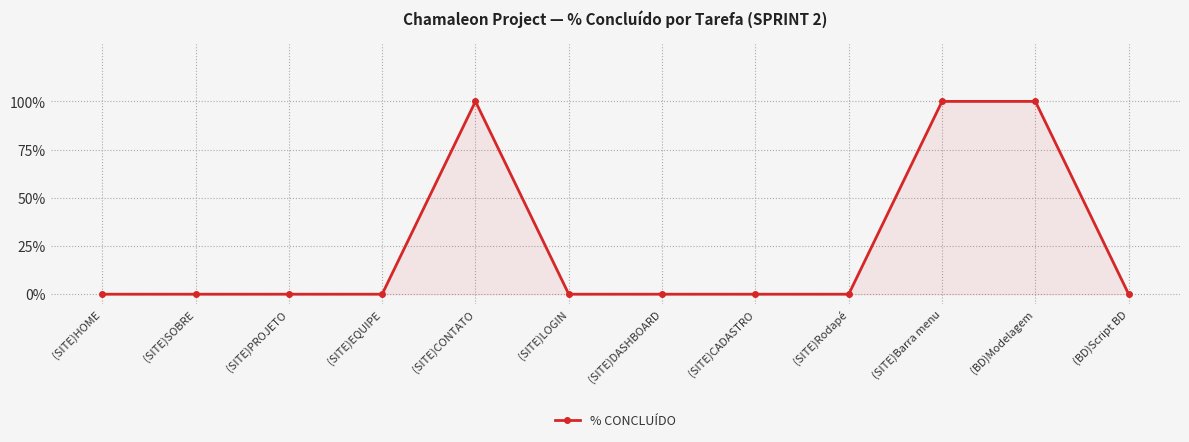

The chart shows a value of 0 at (SITE)SOBRE. True or false?

True